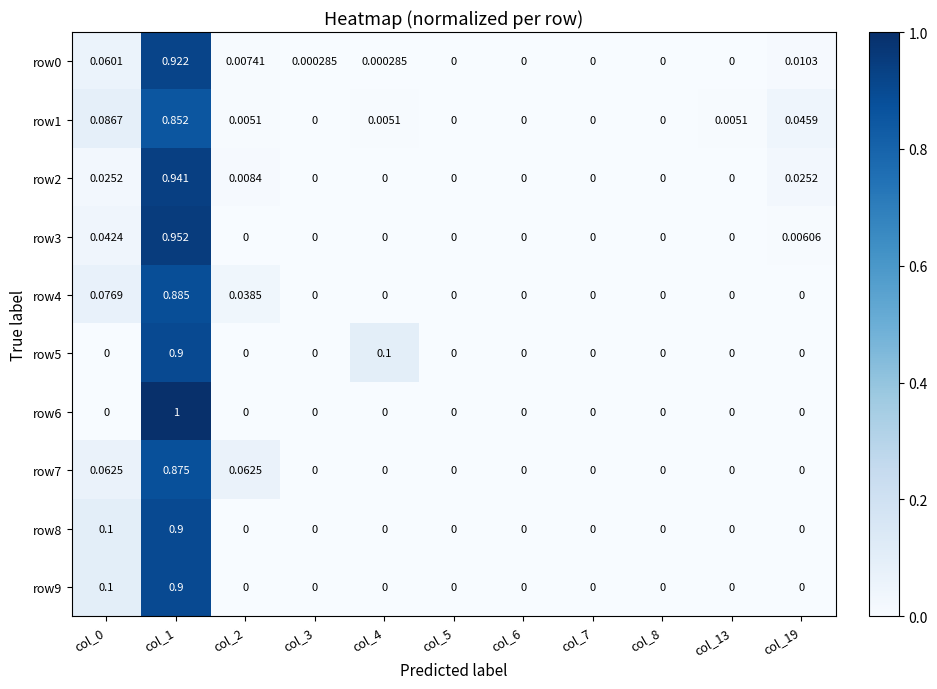

Which has a higher value, col_3 or col_0?

col_0